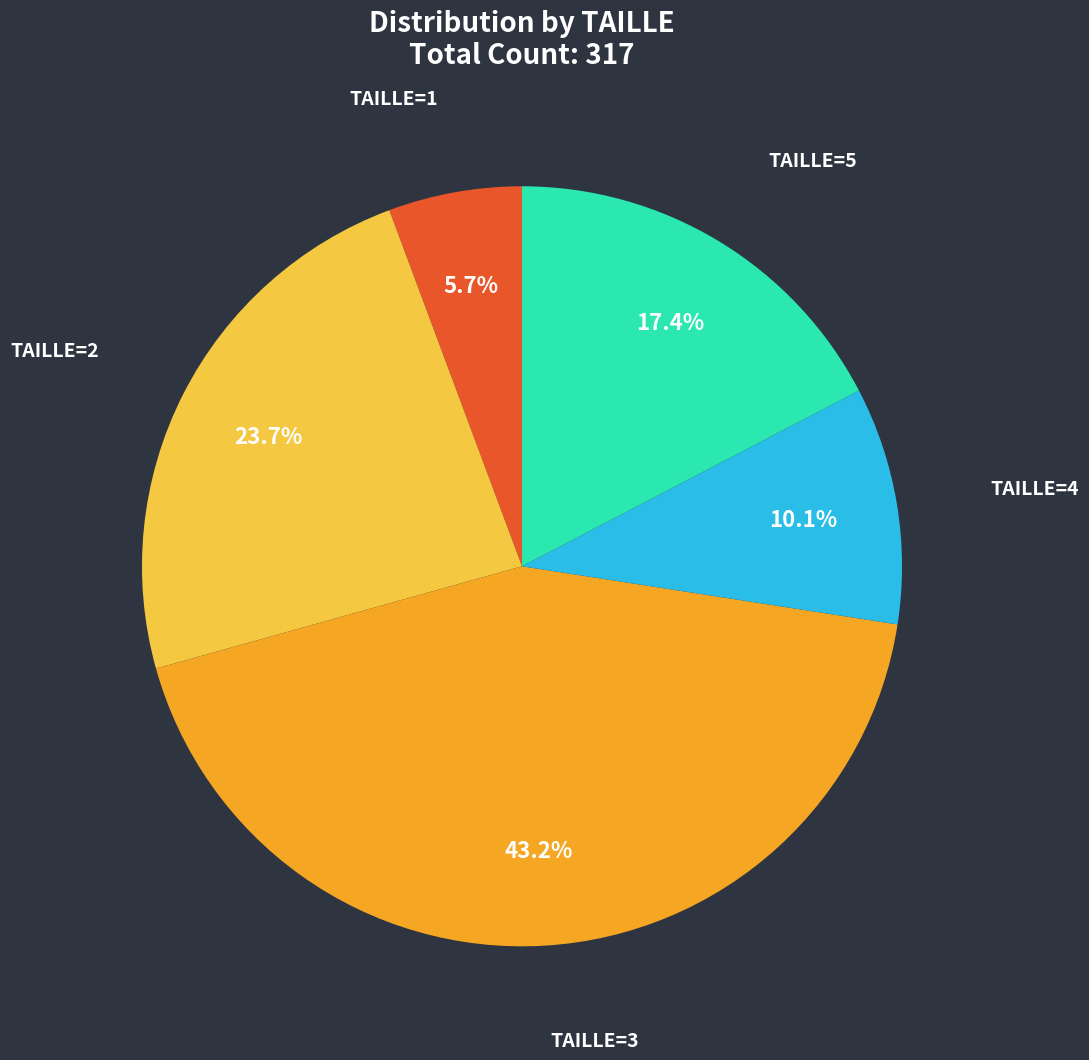

Is there a majority slice in this chart?

No